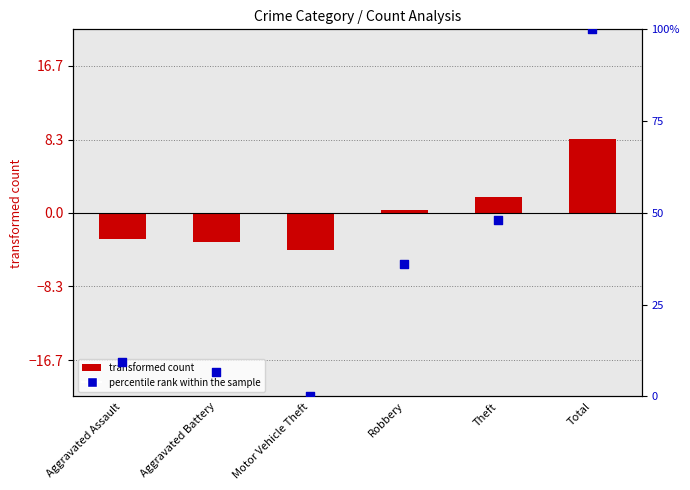

Which series contains the highest Y value?

percentile rank within the sample